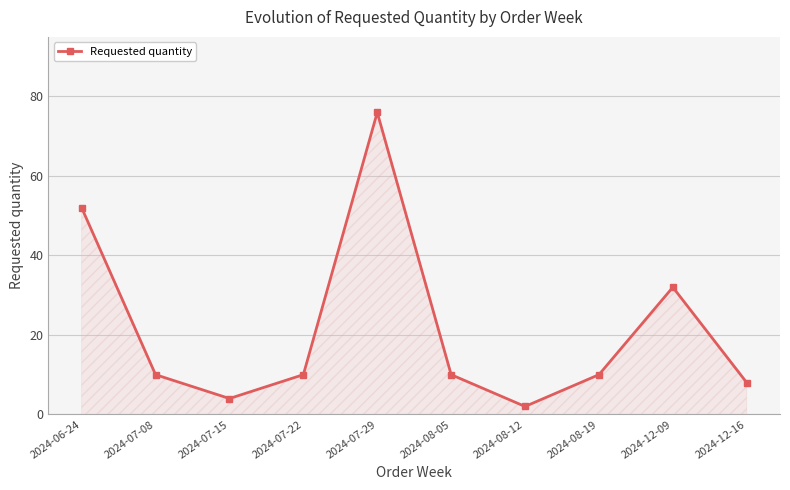

Reading right to left, transcribe all the data shown in this chart.

8	32	10	2	10	76	10	4	10	52